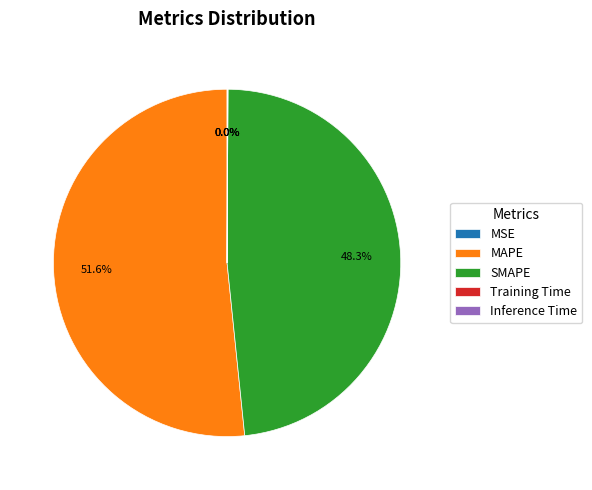

Does MAPE account for over 50% of the chart?

Yes